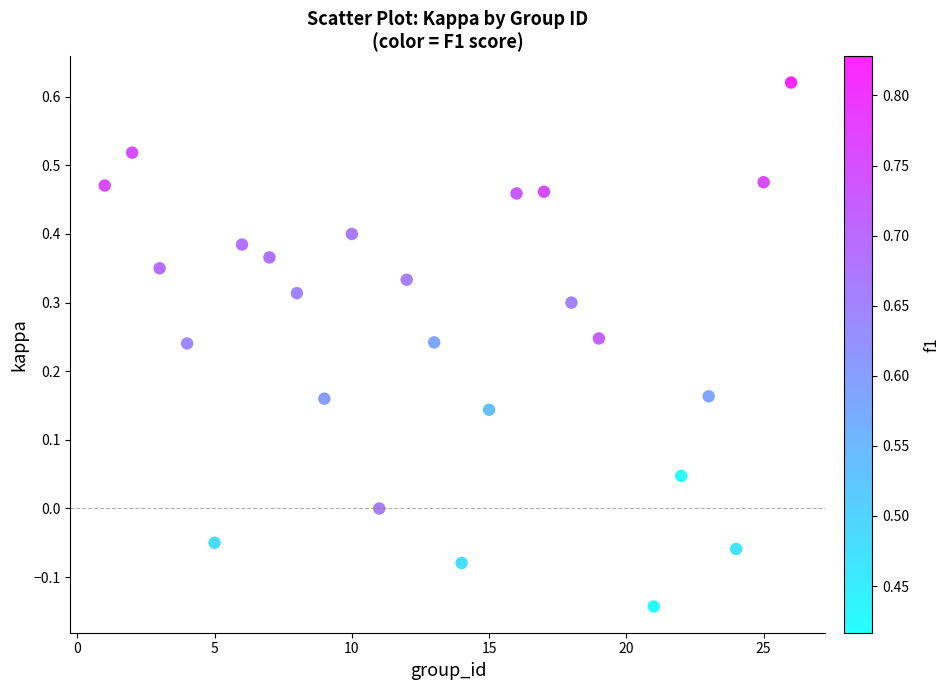

What is the range of X values (max minus min)?

25.0